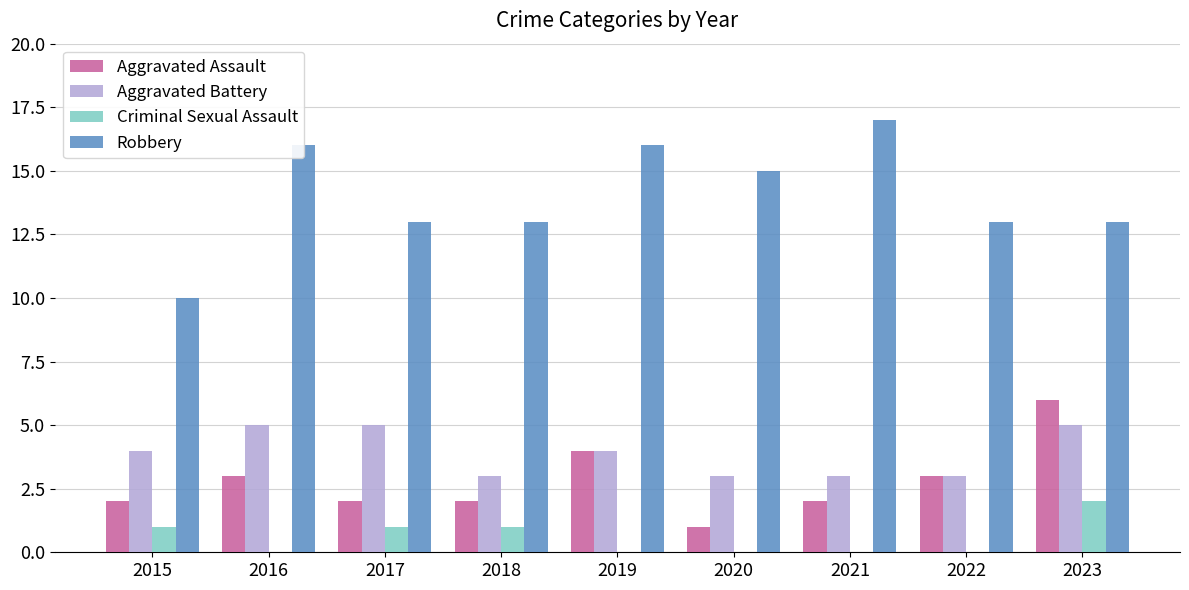

Count the number of categories in the chart.

9